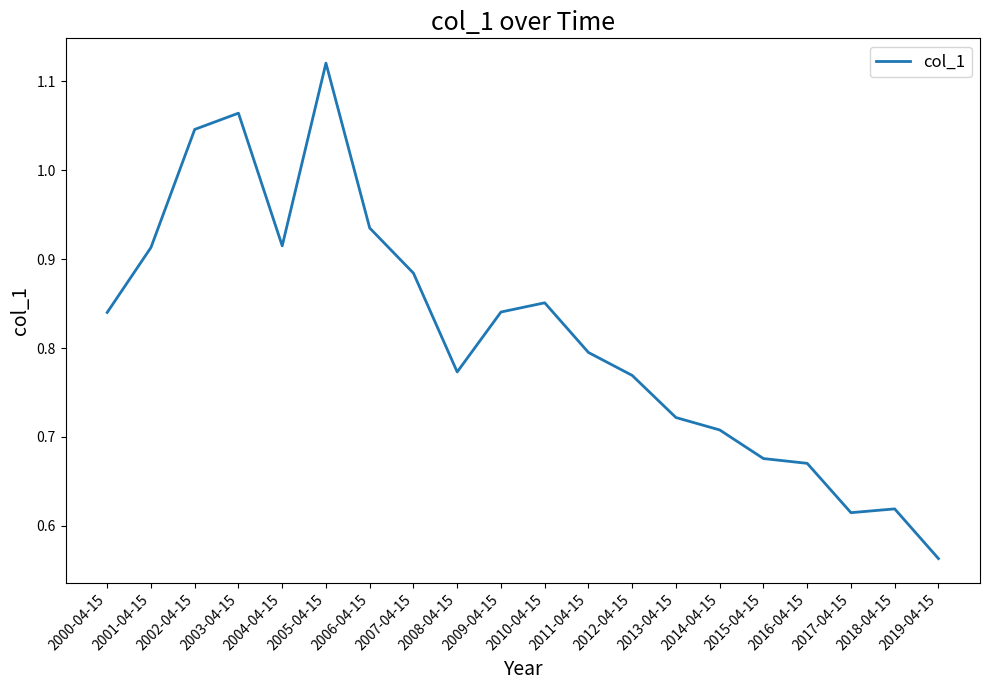

What is the change in value from 2013-04-15 to 2017-04-15?

-0.1